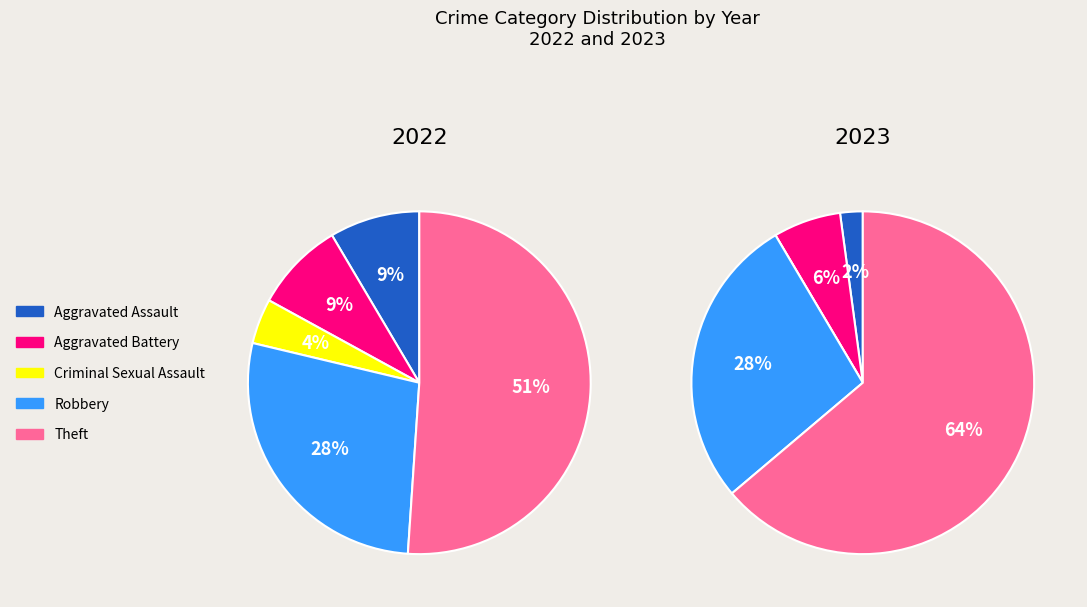

What percentage is the 3 slice, to the nearest percent?

28%